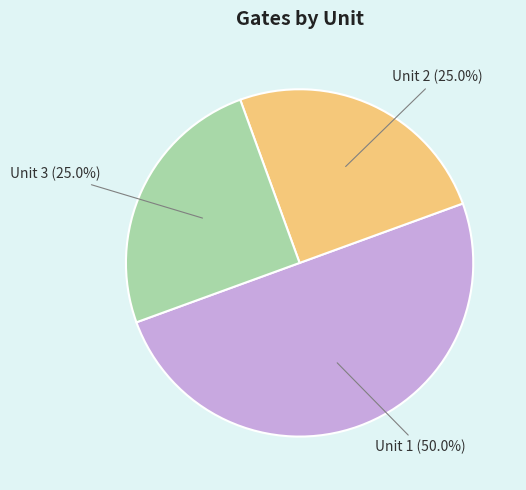

Count the number of slices in the pie.

3